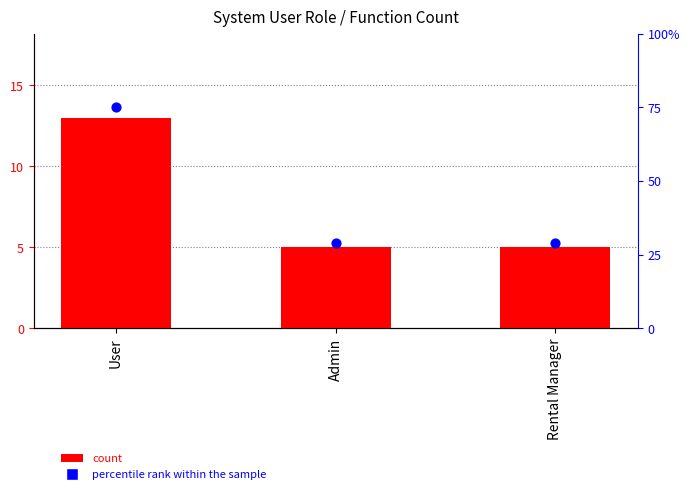

Which series has the largest Y range (max minus min)?

percentile rank within the sample